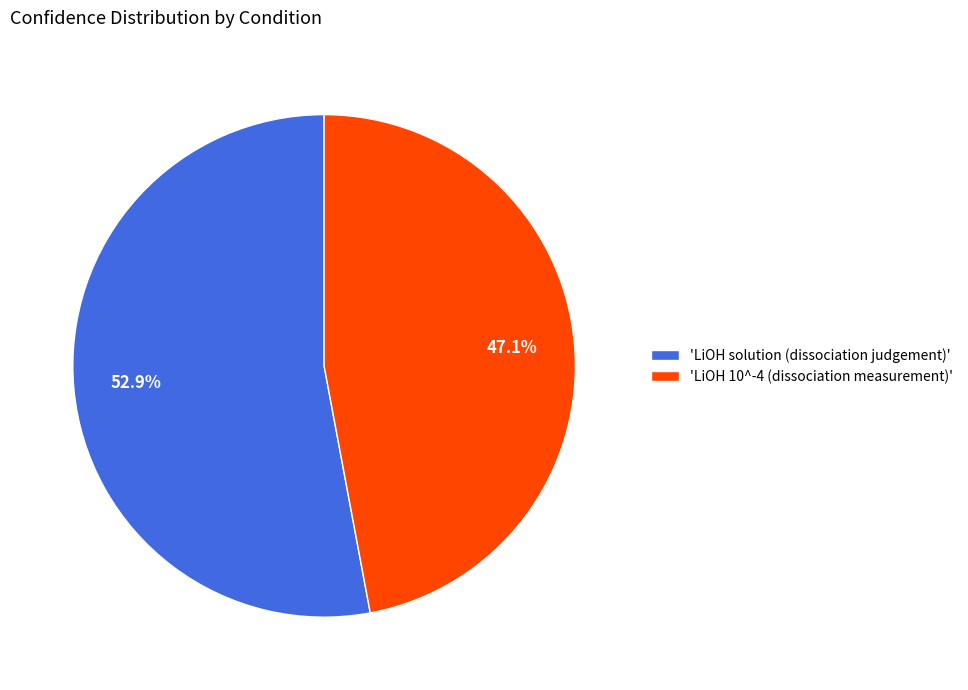

What portion of the pie excludes 'LiOH solution (dissociation judgement)'?

47.1%